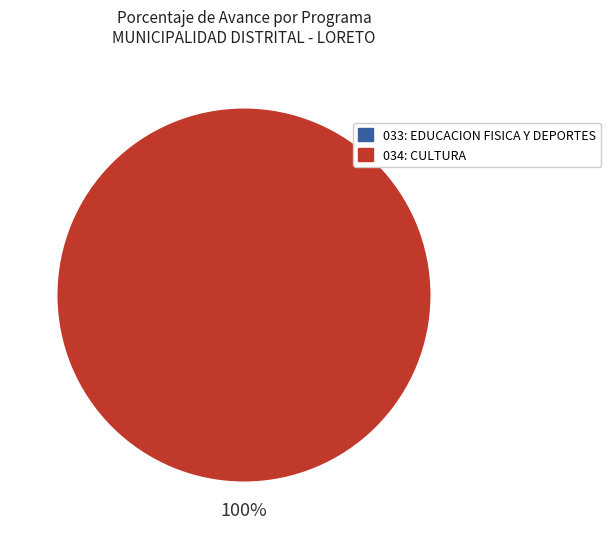

Rank the categories by value from highest to lowest.

034: CULTURA, 033: EDUCACION FISICA Y DEPORTES